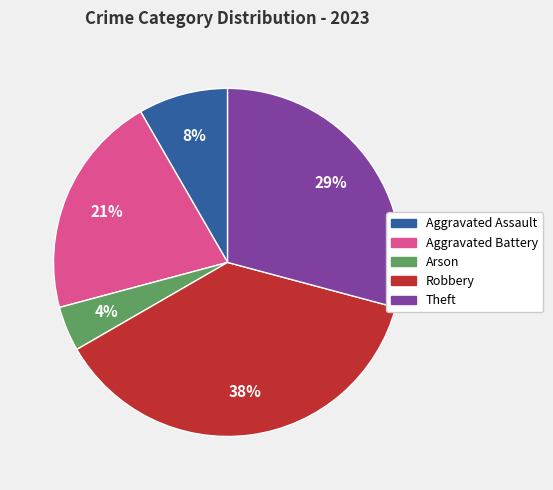

Between Theft and Arson, which is larger?

Theft